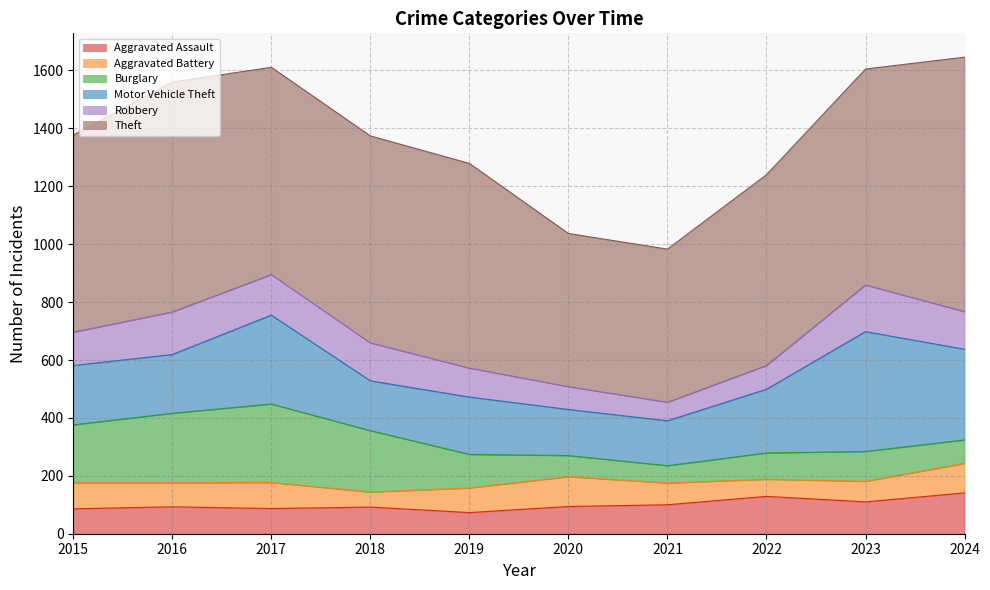

At which category does Aggravated Assault reach its first local valley?

2017